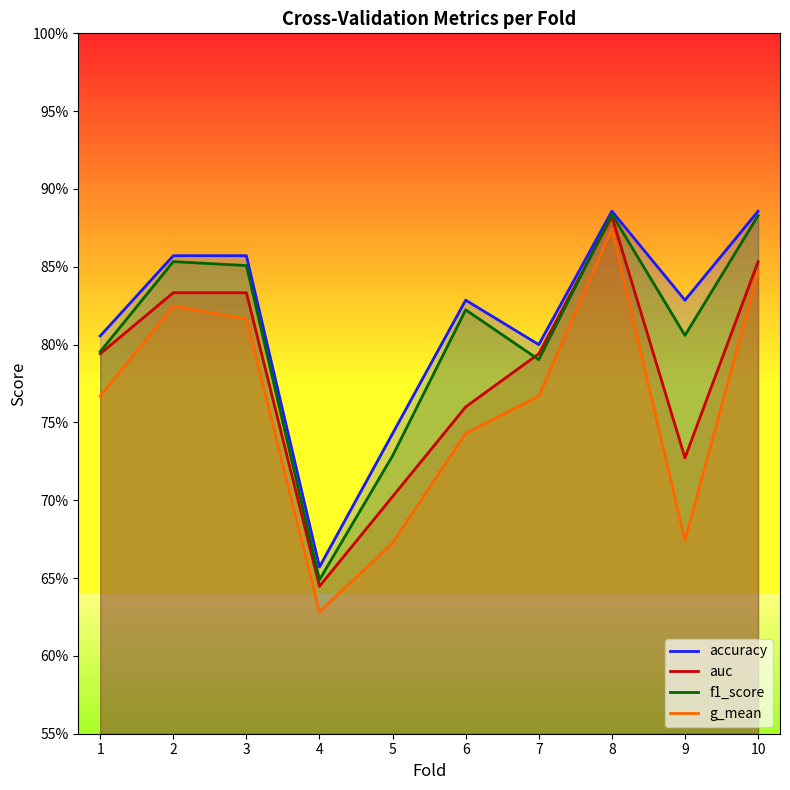

Reading left to right, what are all the values shown in this chart?

accuracy: 0.8	0.9	0.9	0.7	0.7	0.8	0.8	0.9	0.8	0.9
auc: 0.8	0.8	0.8	0.6	0.7	0.8	0.8	0.9	0.7	0.9
f1_score: 0.8	0.9	0.9	0.6	0.7	0.8	0.8	0.9	0.8	0.9
g_mean: 0.8	0.8	0.8	0.6	0.7	0.7	0.8	0.9	0.7	0.8